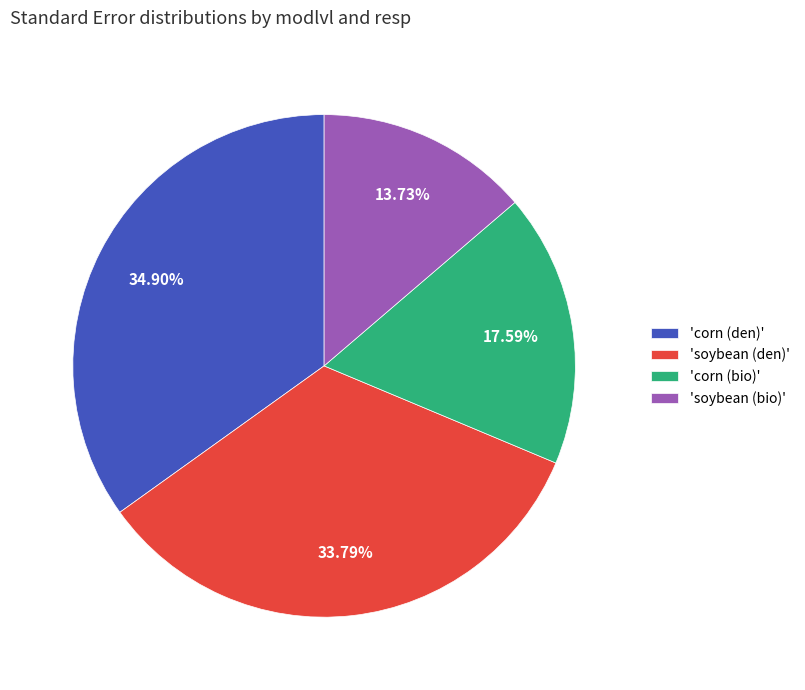

Is there any slice that represents more than half of the pie?

No